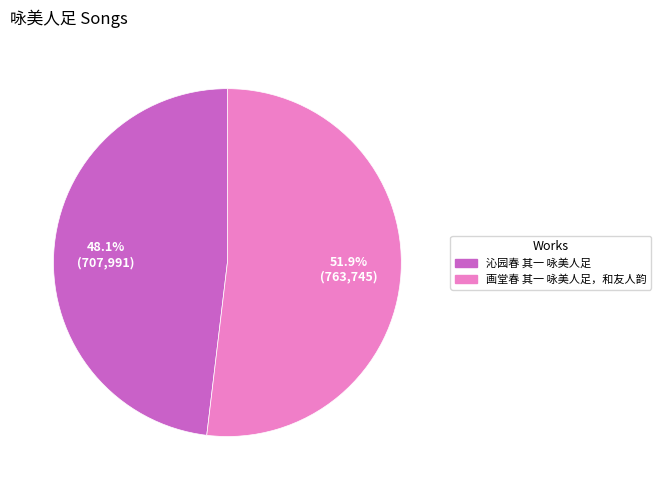

Count the number of slices in the pie.

2